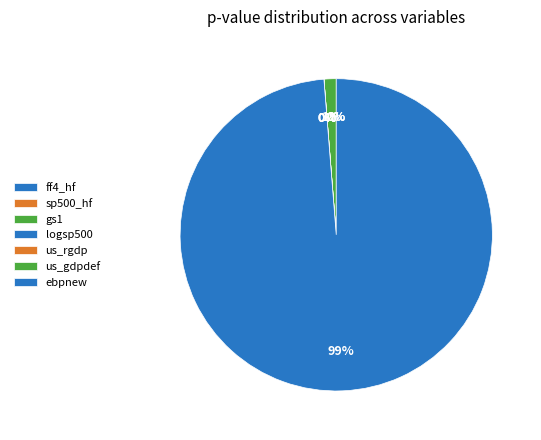

Between gs1 and logsp500, which is larger?

gs1